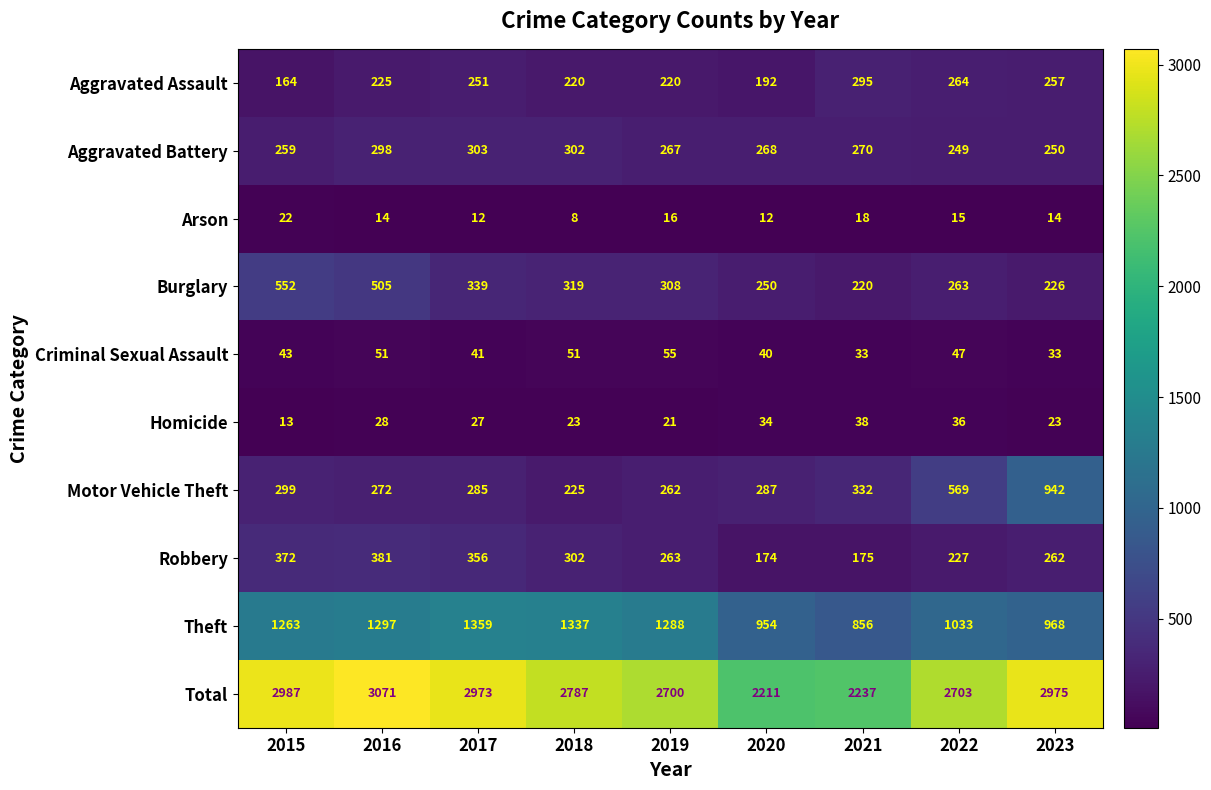

Read the Criminal Sexual Assault value at 2016, to the nearest 10.

50